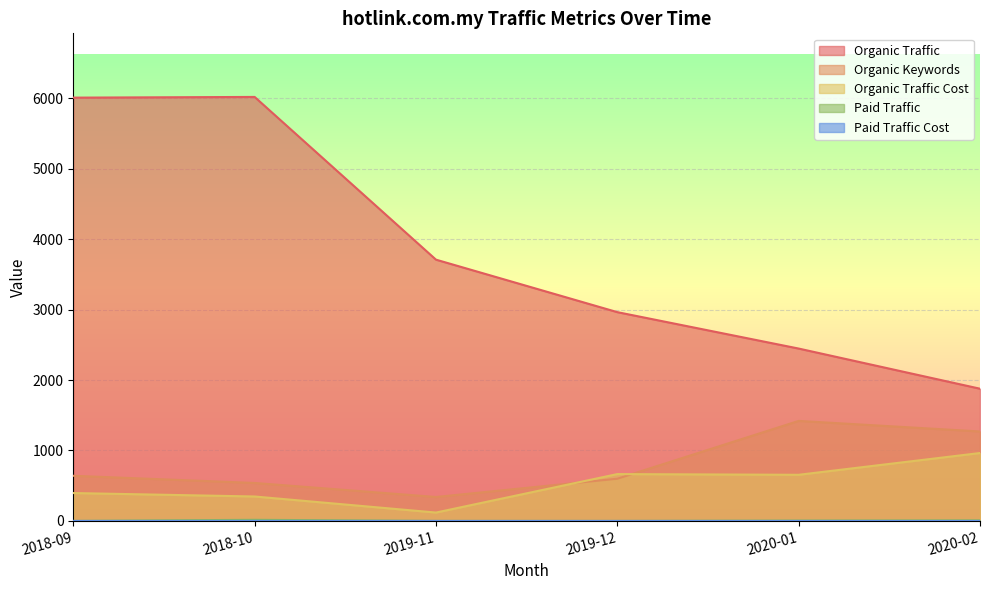

Is it true that Organic Traffic equals 1877 at 2020-02?

True